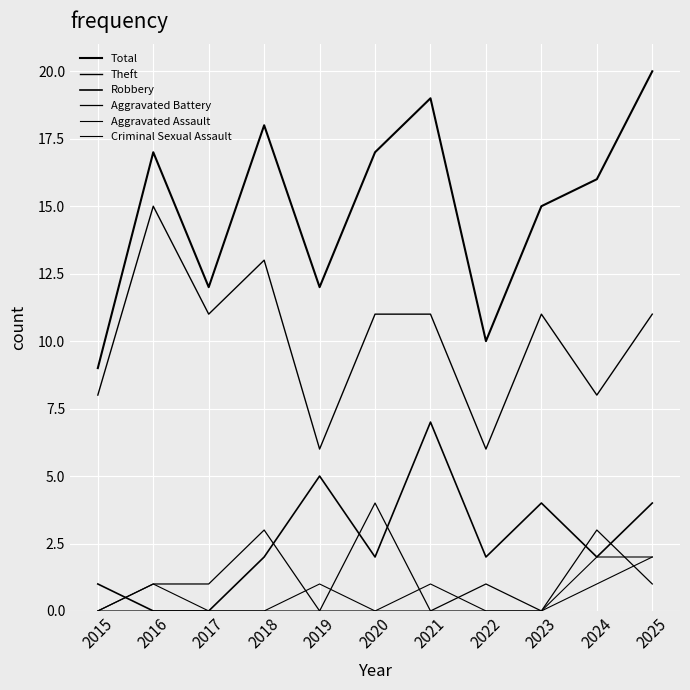

How many lines are shown in the chart?

6